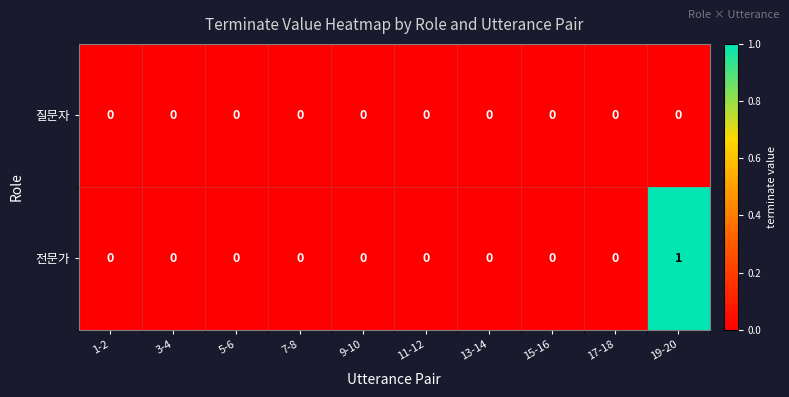

Is it true that 전문가 equals 1 at 19-20?

True